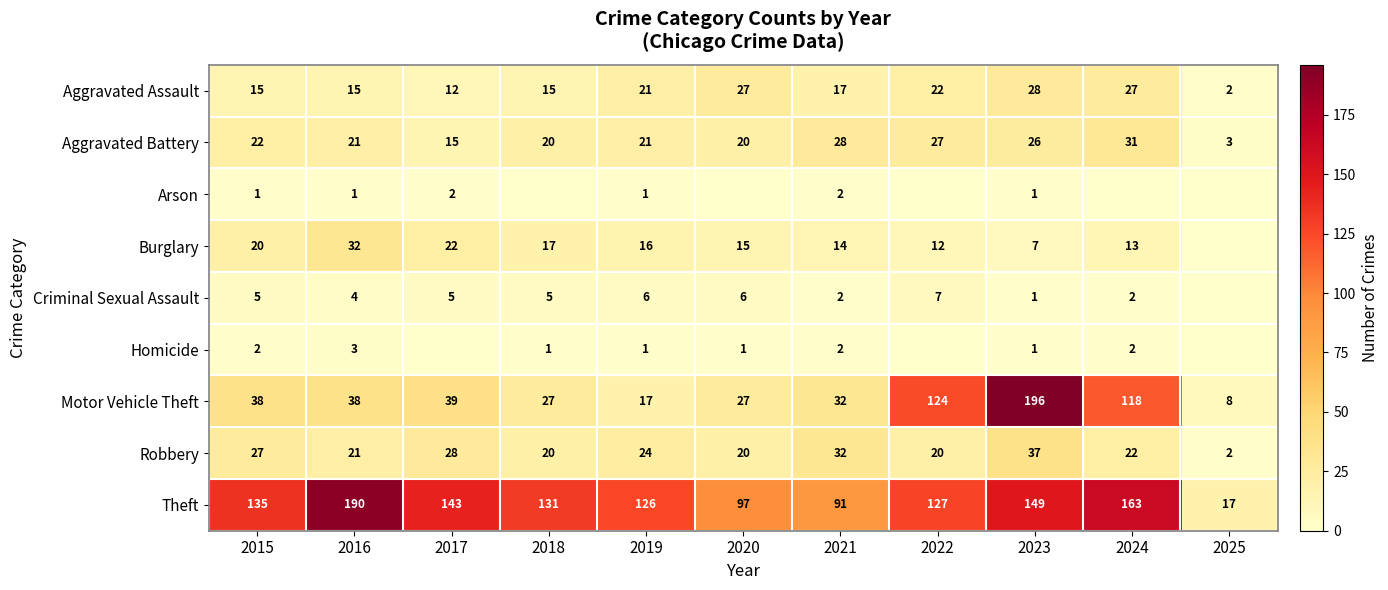

Is the value of Homicide at 2020 greater than the value of Criminal Sexual Assault at 2020?

No